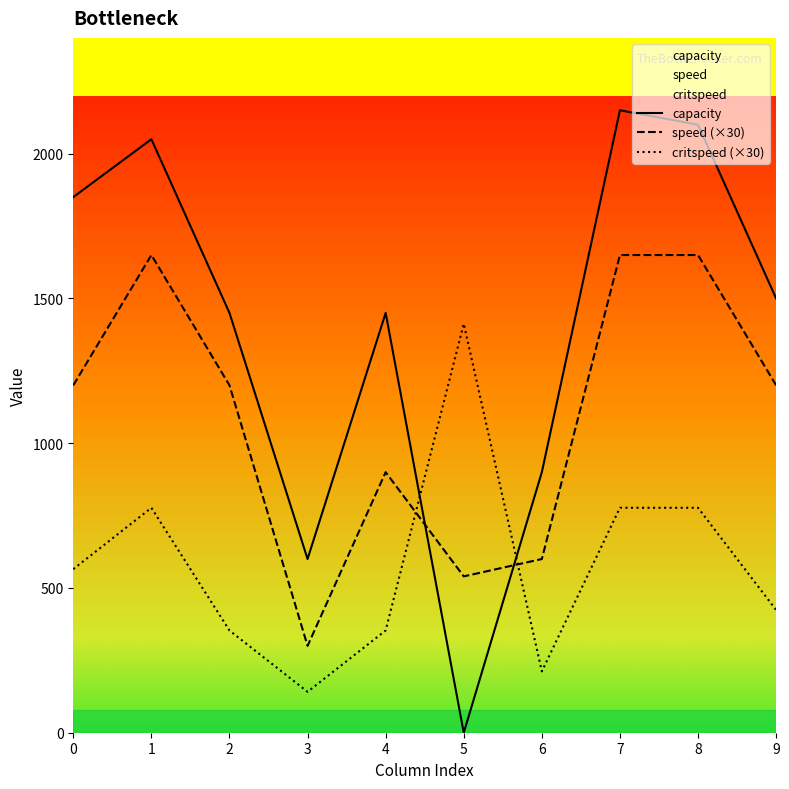

What is the difference between the maximum and minimum values in the critspeed (×30) series?

1271.3